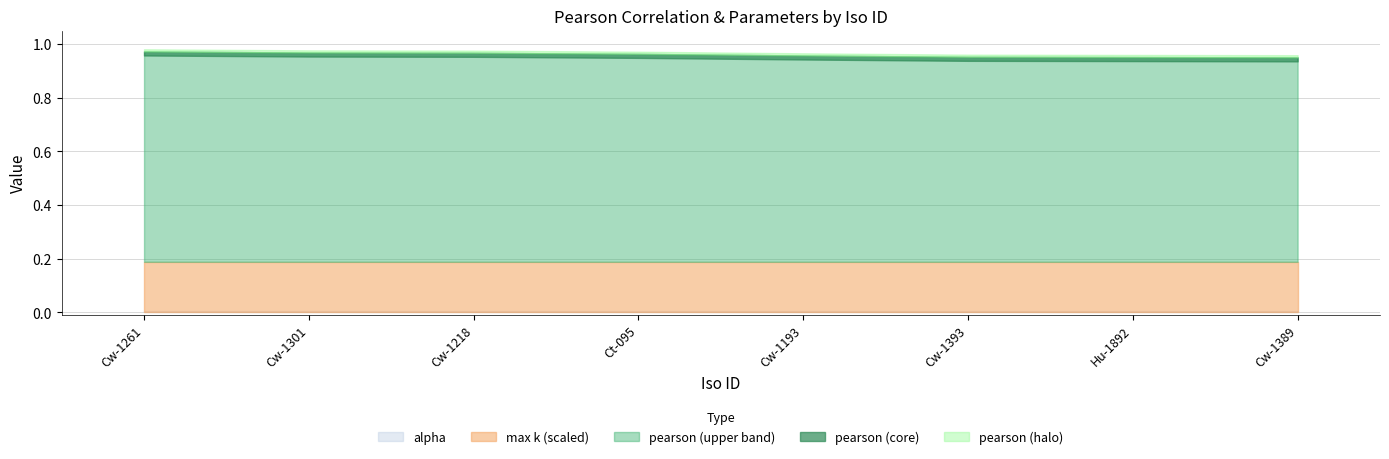

Rank the series by their average value, from lowest to highest.

alpha, max k (scaled), pearson